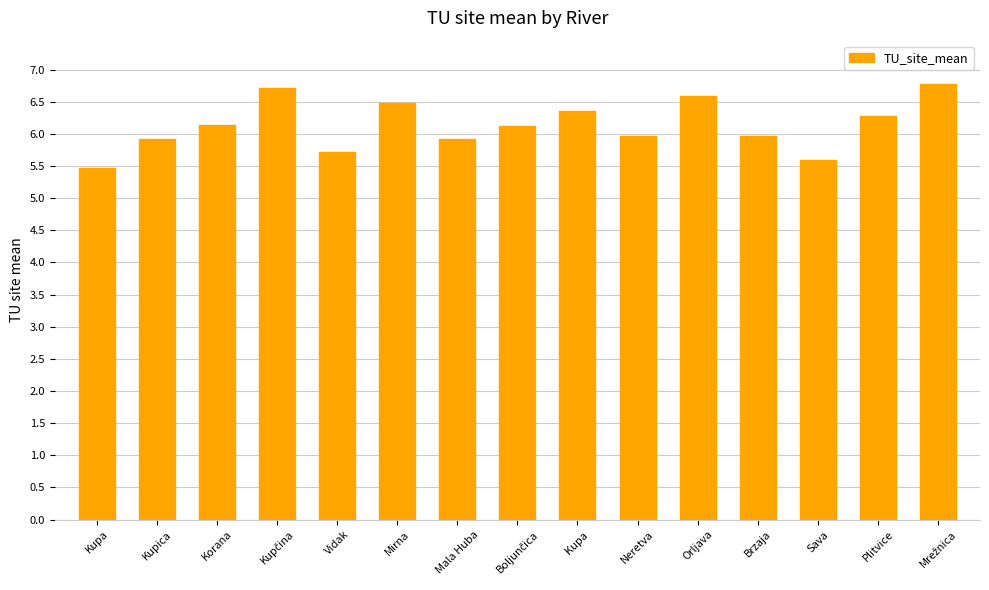

What is the smallest value displayed?

5.5